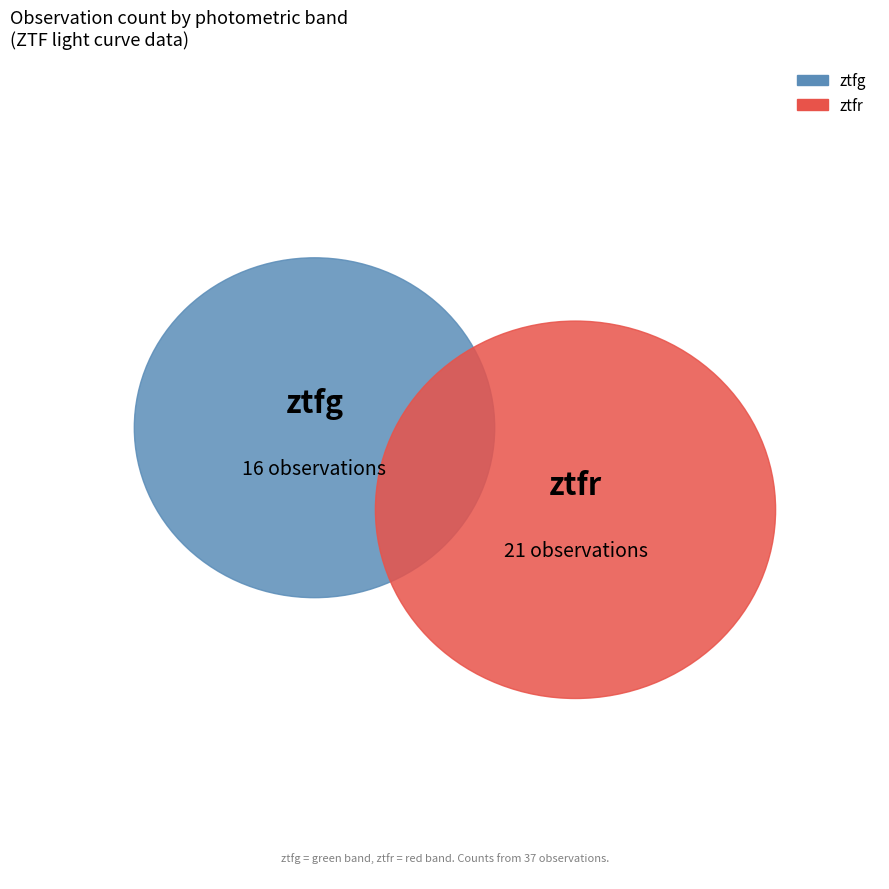

What portion of the pie excludes ztfr?

43.2%